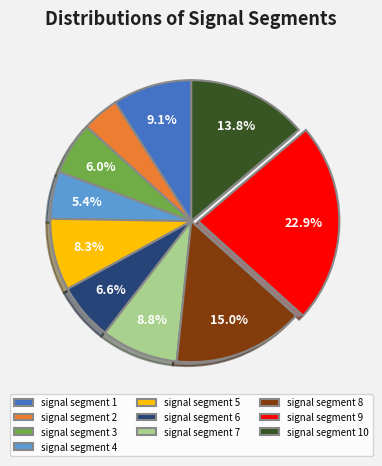

The signal segment 8 slice represents 15% of the pie. True or false?

True